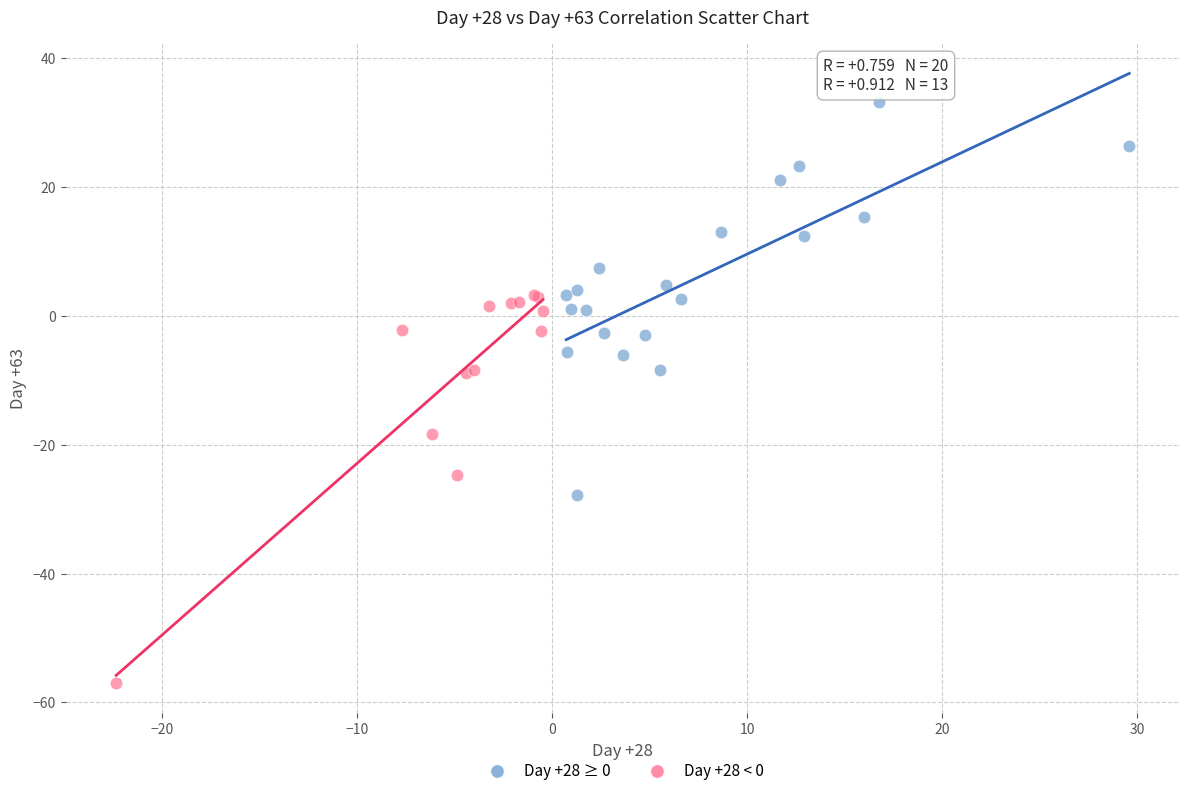

Which series reaches the maximum Y coordinate?

Day +28 ≥ 0